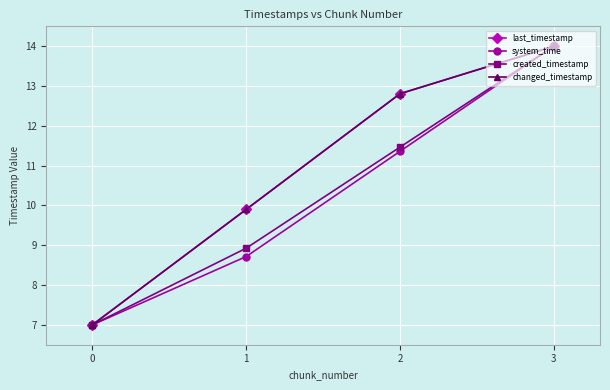

Is this an area chart (filled region under the line)?

No